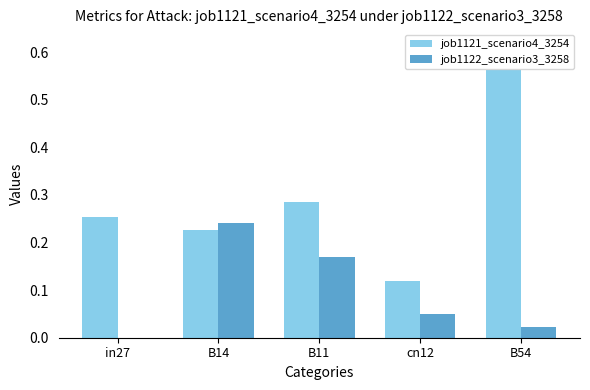

What is the sum of all job1122_scenario3_3258 values?

0.5